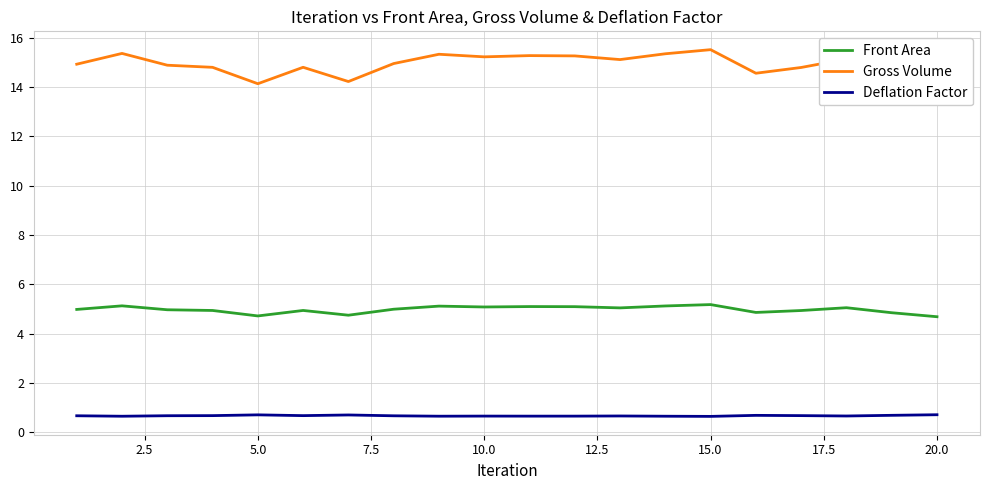

What is the value of the Front Area point at the 6th from the left?

4.9